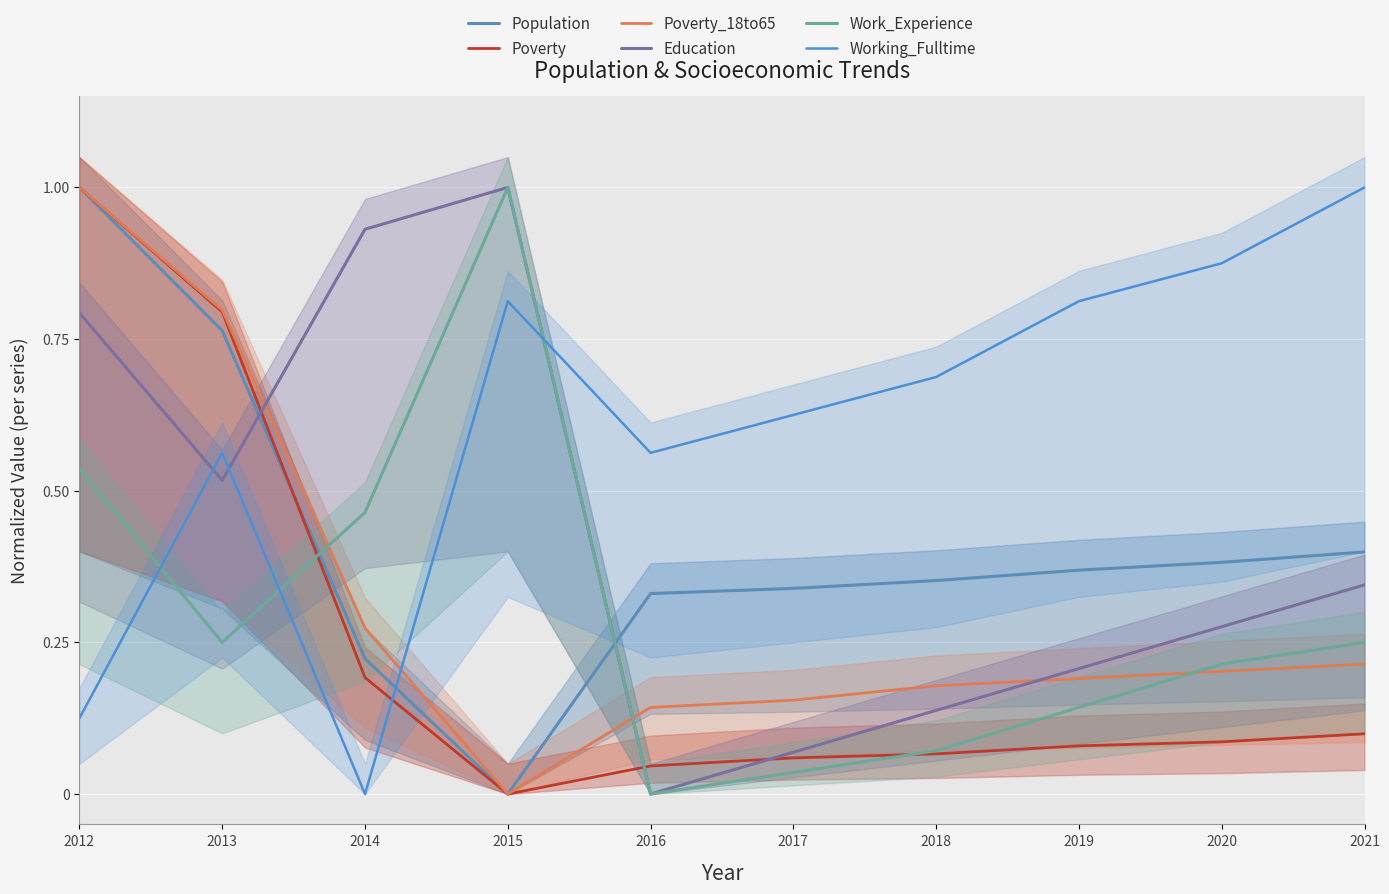

How many distinct data groups are displayed?

6